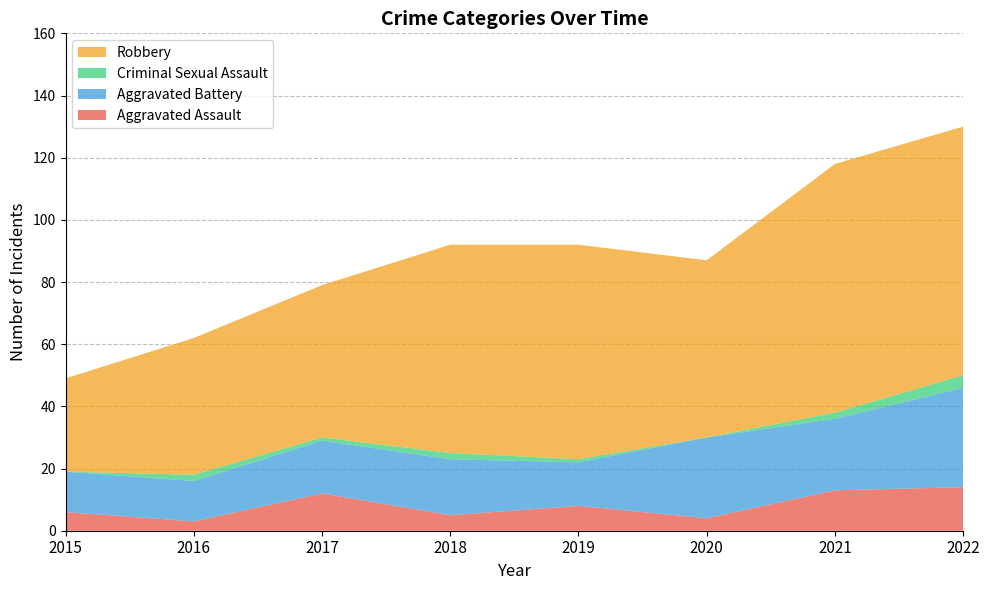

Reading left to right, transcribe all the data shown in this chart.

Aggravated Assault: 2015=6	2016=3	2017=12	2018=5	2019=8	2020=4	2021=13	2022=14
Aggravated Battery: 2015=13	2016=13	2017=17	2018=18	2019=14	2020=26	2021=23	2022=32
Criminal Sexual Assault: 2015=0	2016=2	2017=1	2018=2	2019=1	2020=0	2021=2	2022=4
Robbery: 2015=30	2016=44	2017=49	2018=67	2019=69	2020=57	2021=80	2022=80